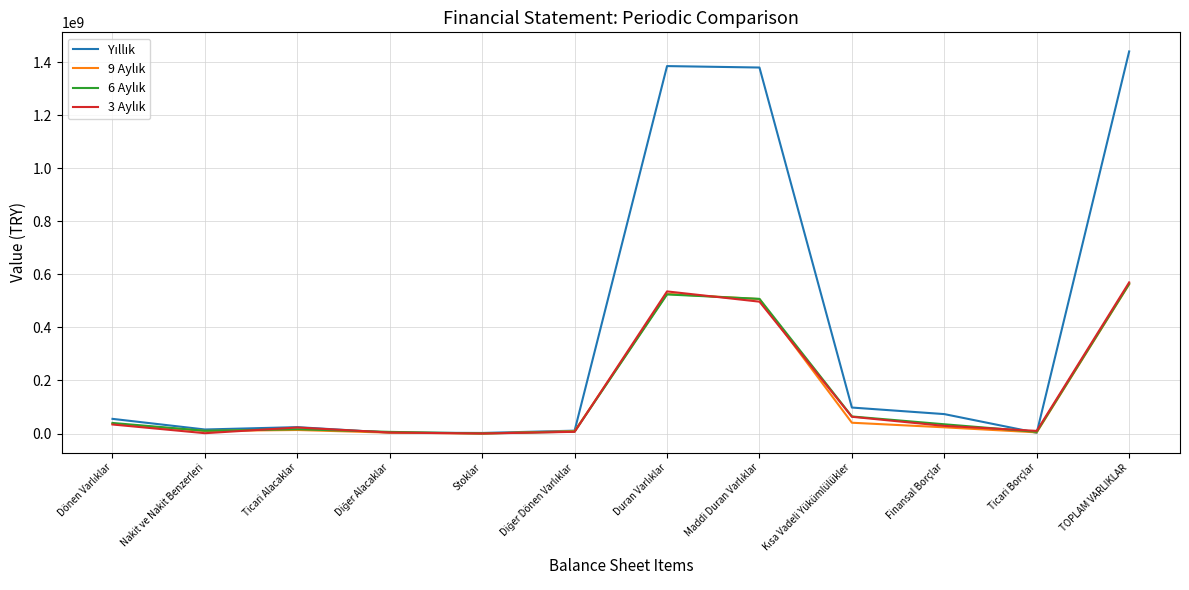

How many distinct data groups are displayed?

4